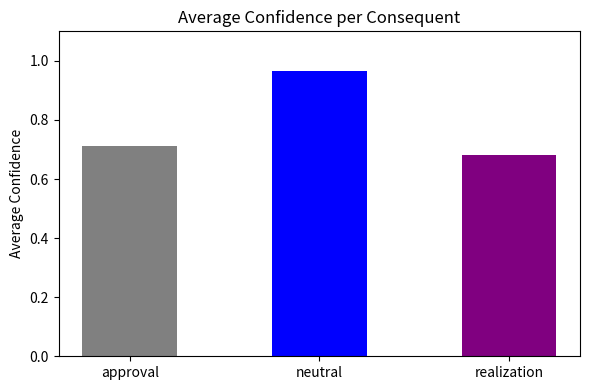

Is it true that approval equals 1.1 at 10?

False